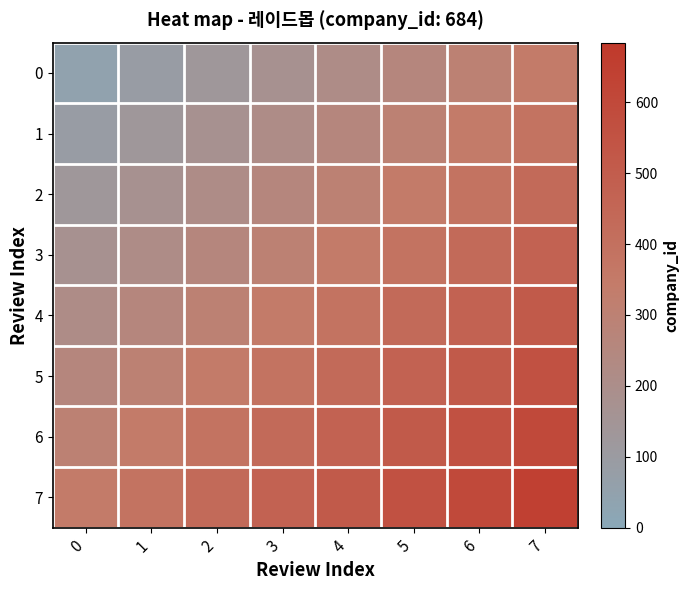

Reading left to right, what are all the values shown in this chart?

0: 0=42.8	1=85.5	2=128.2	3=171.0	4=213.8	5=256.5	6=299.2	7=342.0
1: 0=85.5	1=128.2	2=171.0	3=213.8	4=256.5	5=299.2	6=342.0	7=384.8
2: 0=128.2	1=171.0	2=213.8	3=256.5	4=299.2	5=342.0	6=384.8	7=427.5
3: 0=171.0	1=213.8	2=256.5	3=299.2	4=342.0	5=384.8	6=427.5	7=470.2
4: 0=213.8	1=256.5	2=299.2	3=342.0	4=384.8	5=427.5	6=470.2	7=513.0
5: 0=256.5	1=299.2	2=342.0	3=384.8	4=427.5	5=470.2	6=513.0	7=555.8
6: 0=299.2	1=342.0	2=384.8	3=427.5	4=470.2	5=513.0	6=555.8	7=598.5
7: 0=342.0	1=384.8	2=427.5	3=470.2	4=513.0	5=555.8	6=598.5	7=641.2